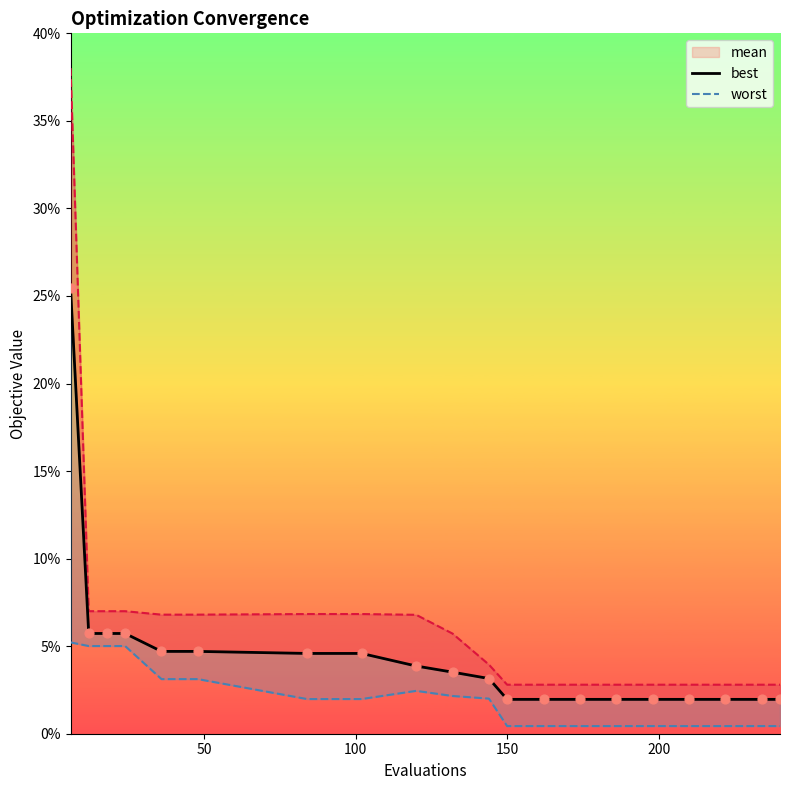

At how many categories does at least one series exceed 0?

20